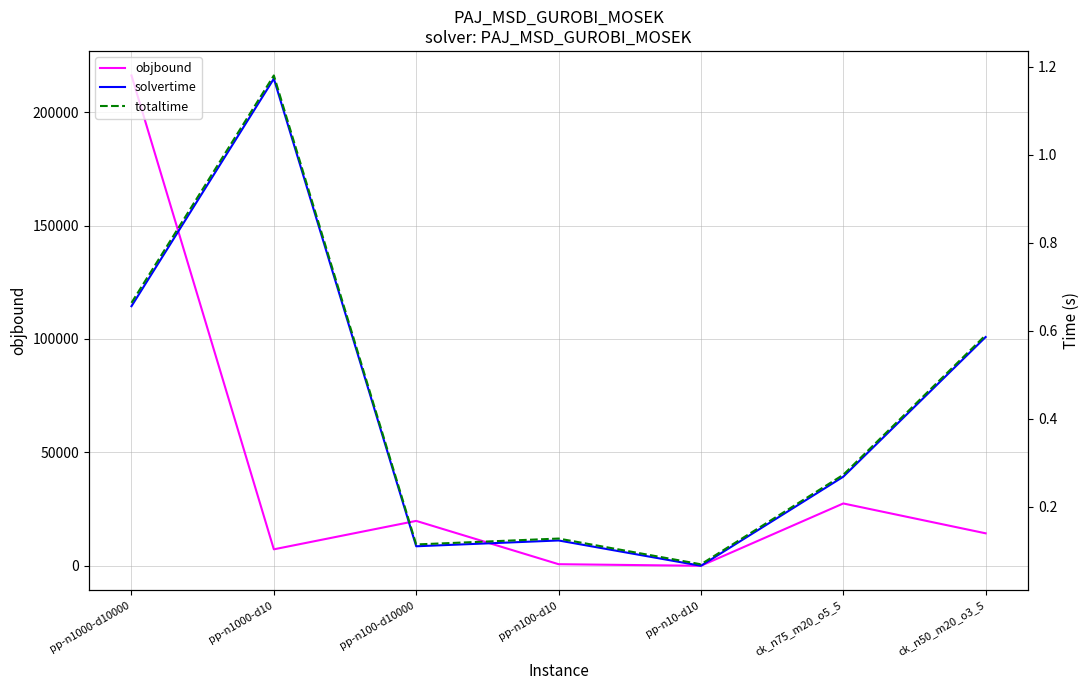

The value of objbound at ck_n75_m20_o5_5 is 7004.8. True or false?

False